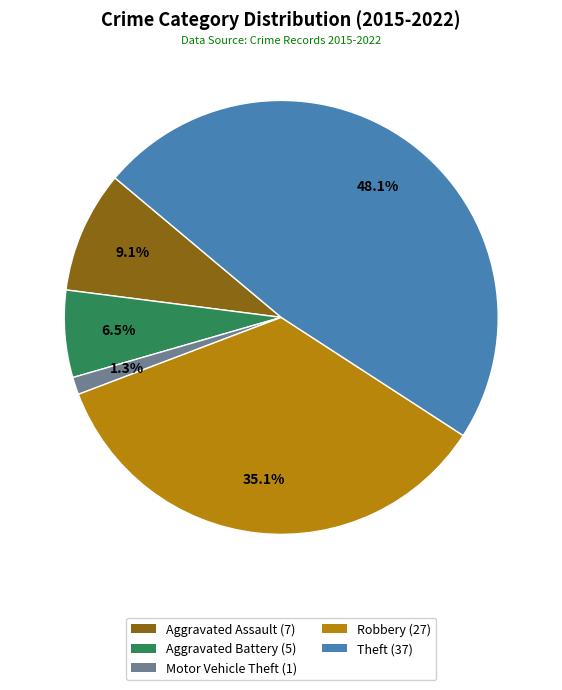

Which has a higher value, Aggravated Battery or Robbery?

Robbery